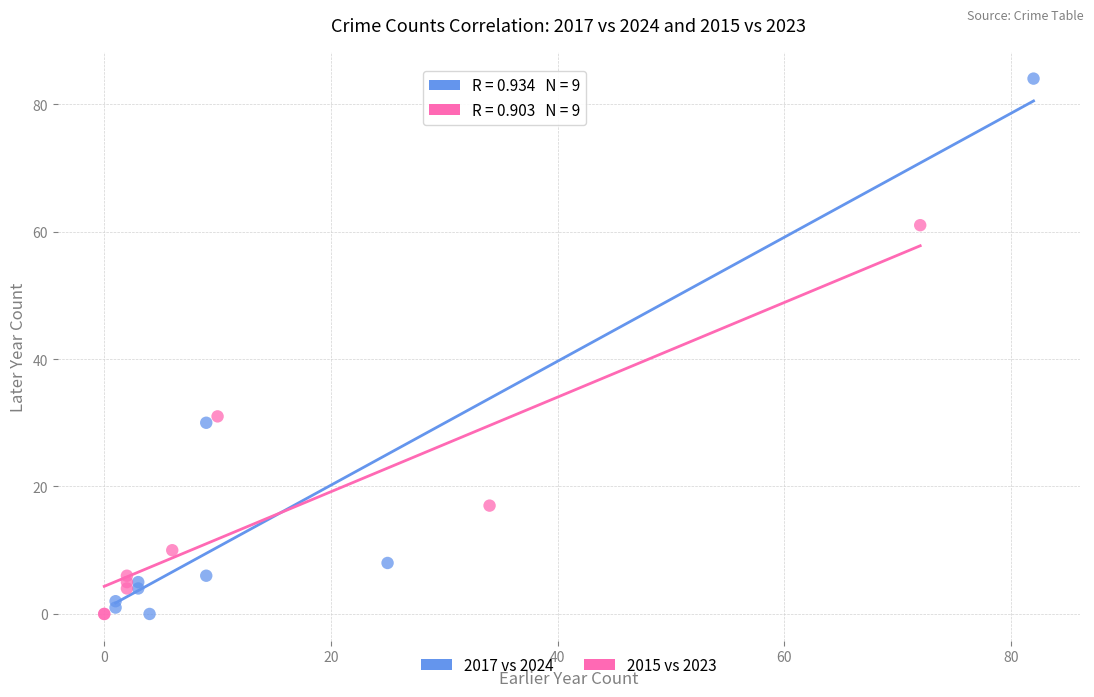

Which series reaches the maximum Y coordinate?

2017 vs 2024